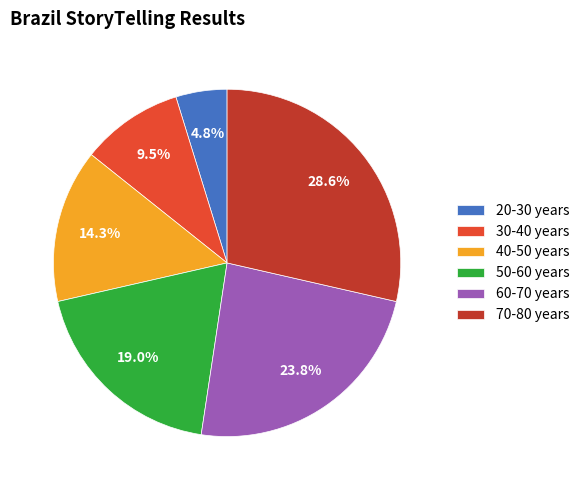

True or false: 70-80 years accounts for 16% of the total.

False